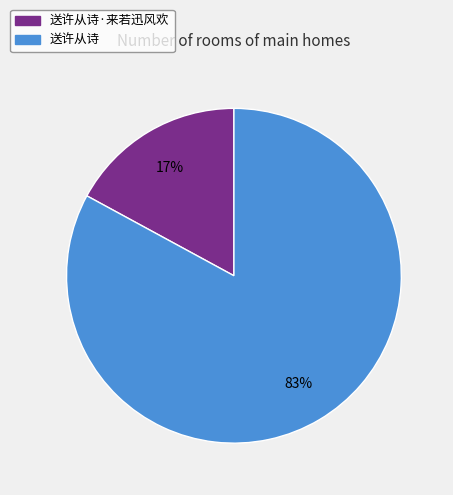

To the nearest percent, what percentage of the pie is 送许从诗·来若迅风欢?

17%